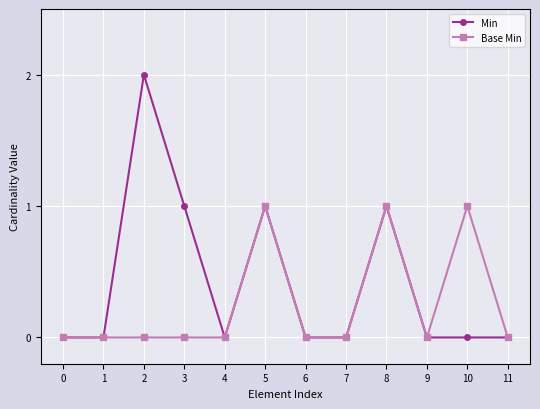

What are all the series names shown in the legend?

Min, Base Min